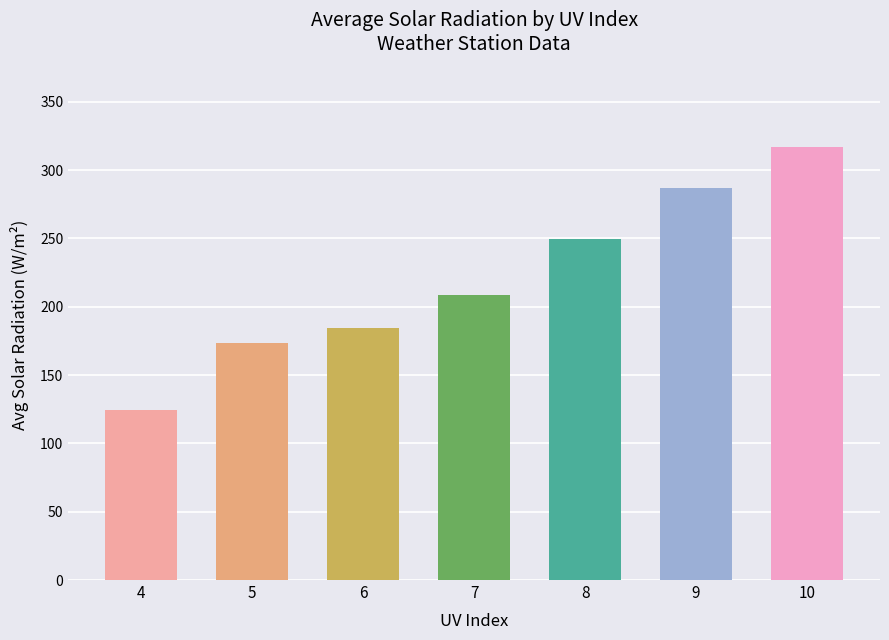

Does the chart contain any negative values?

No